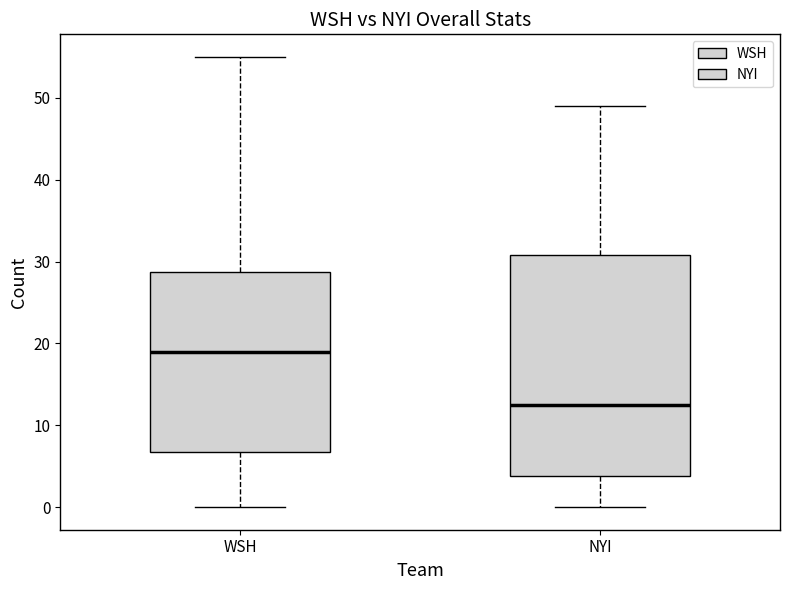

Comparing the boxes themselves (not the whiskers), which one is the tallest?

NYI